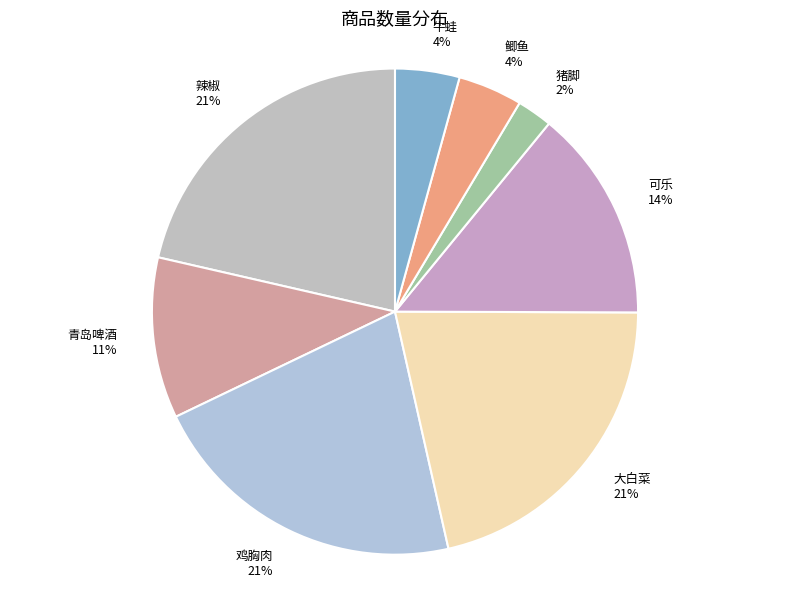

Does 鲫鱼 represent more than half of the total?

No